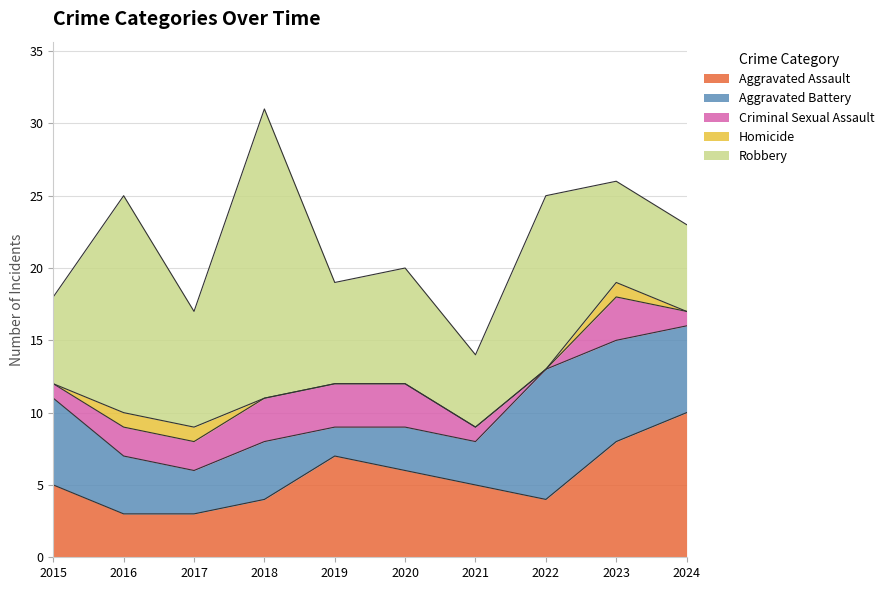

The Aggravated Assault series shows 6 at 2018. True or false?

False